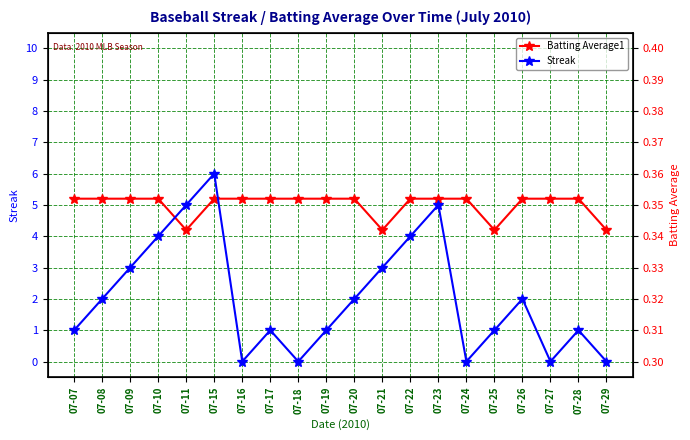

True or false: Batting Average1 has more than 2 interior local peaks.

False